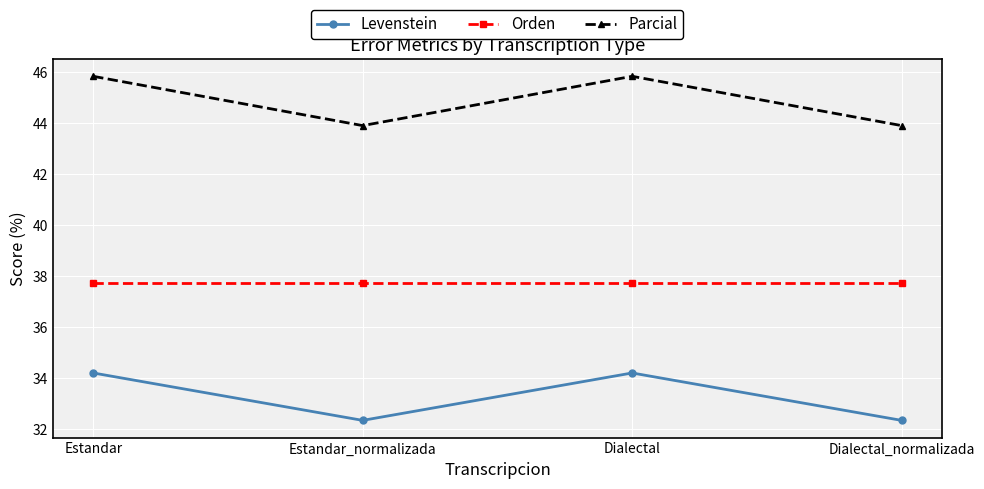

What is the total value across all series at Estandar?

117.8